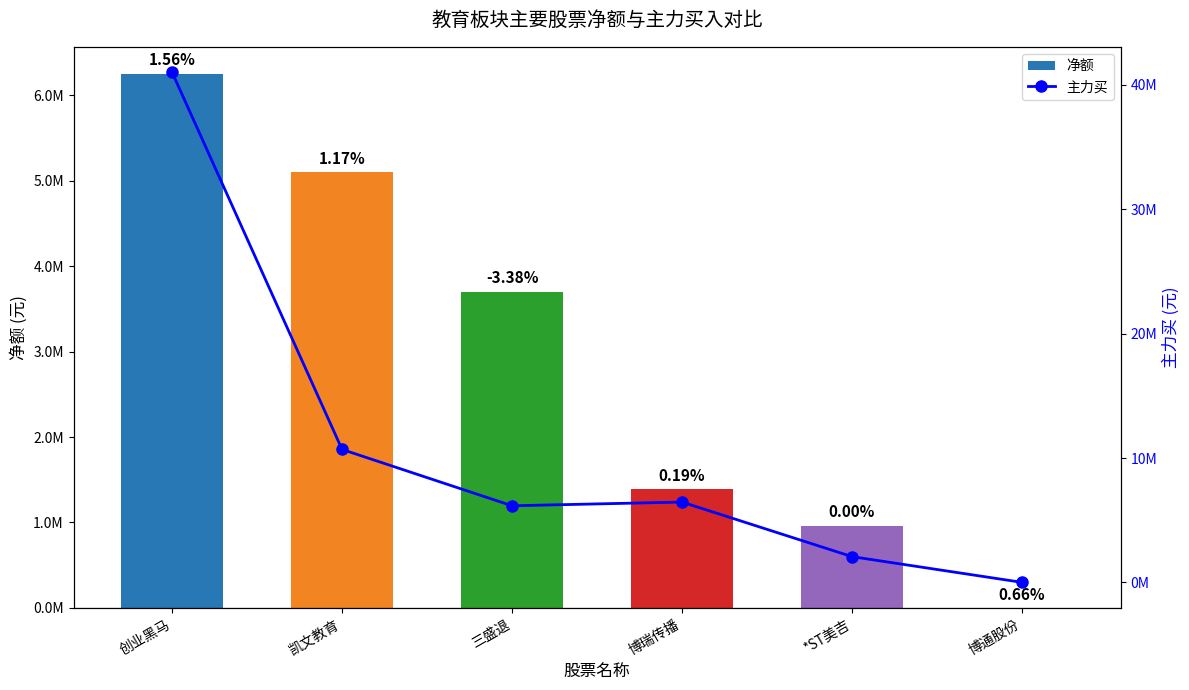

Reading left to right, list all the values displayed in this chart.

净额: 6256726	5100370	3703149	1386343	960660	0
主力买: 41015620	10687375	6159021	6456168	2069439	0